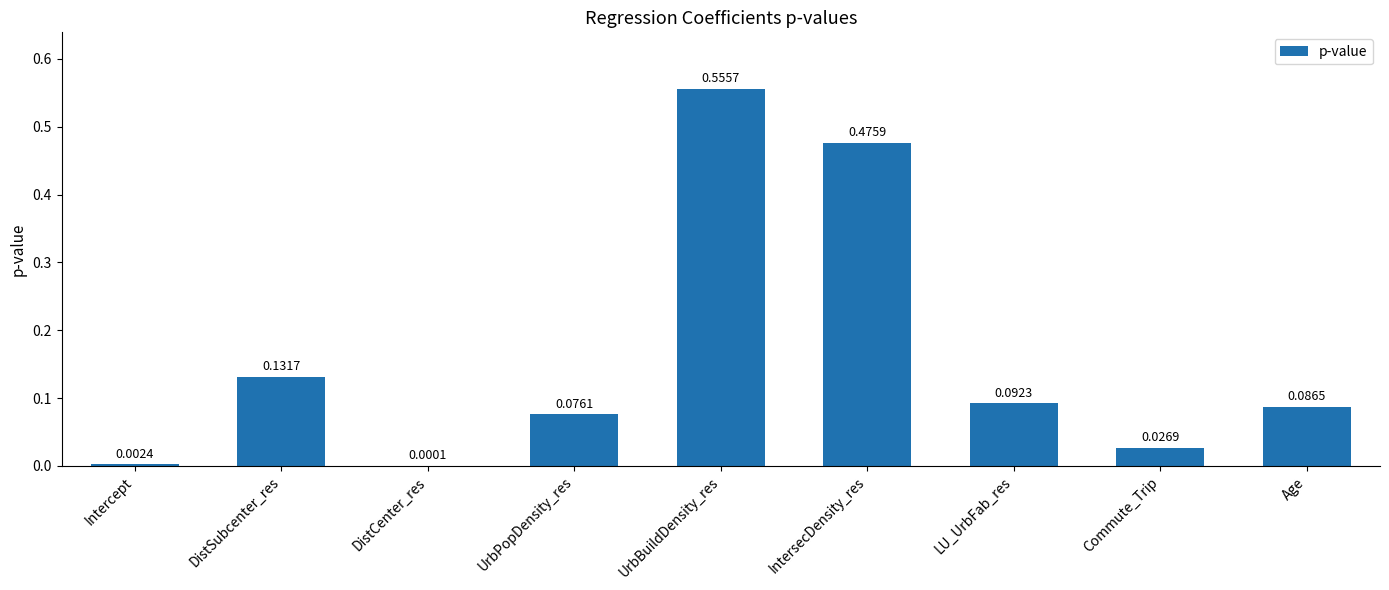

Where is the data nearest to the value 0?

DistCenter_res